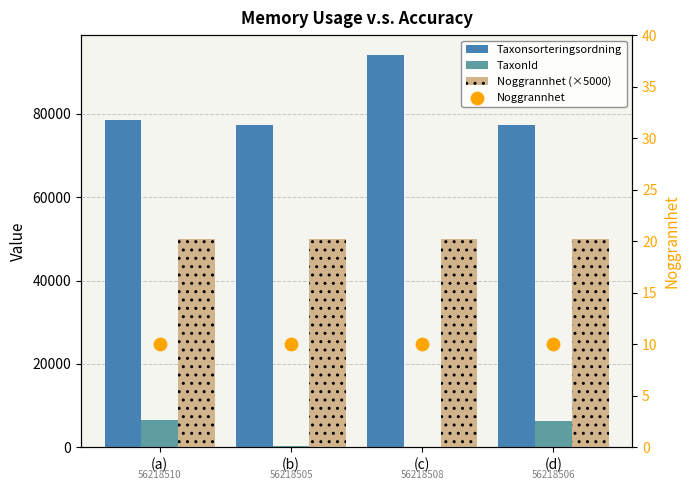

Which series has the largest total across all categories?

Taxonsorteringsordning